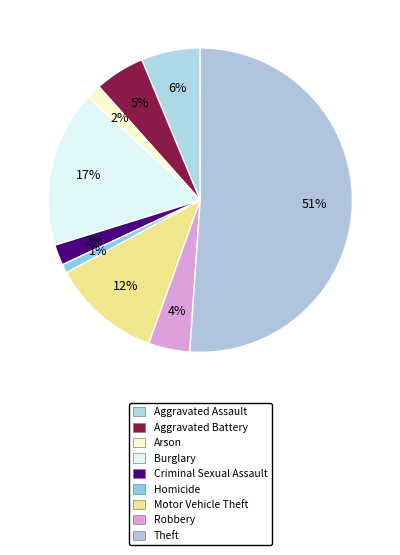

How many segments does this pie chart have?

9